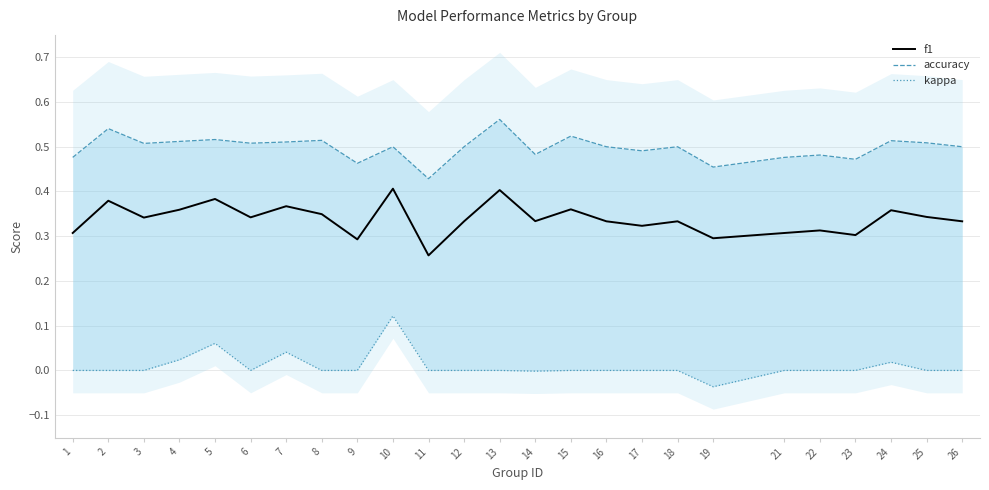

True or false: kappa and f1 cross at least once.

False